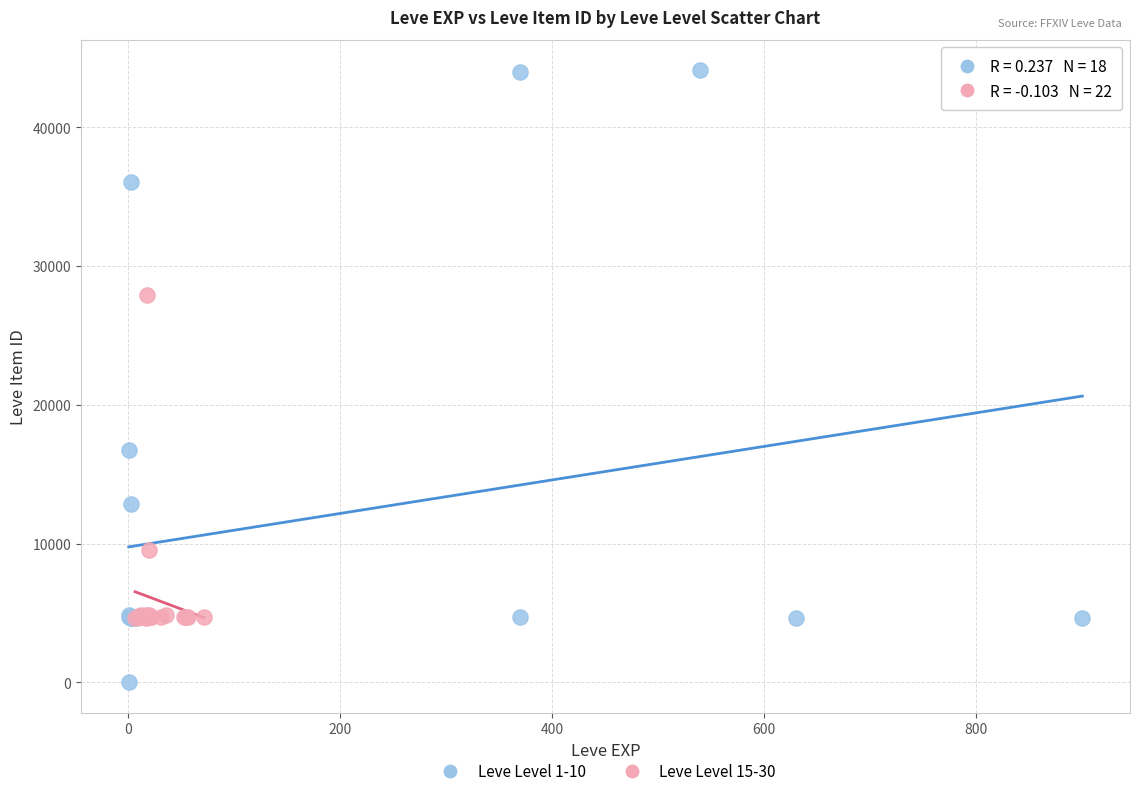

What are all the series names shown in the legend?

Leve Level 1-10, Leve Level 15-30